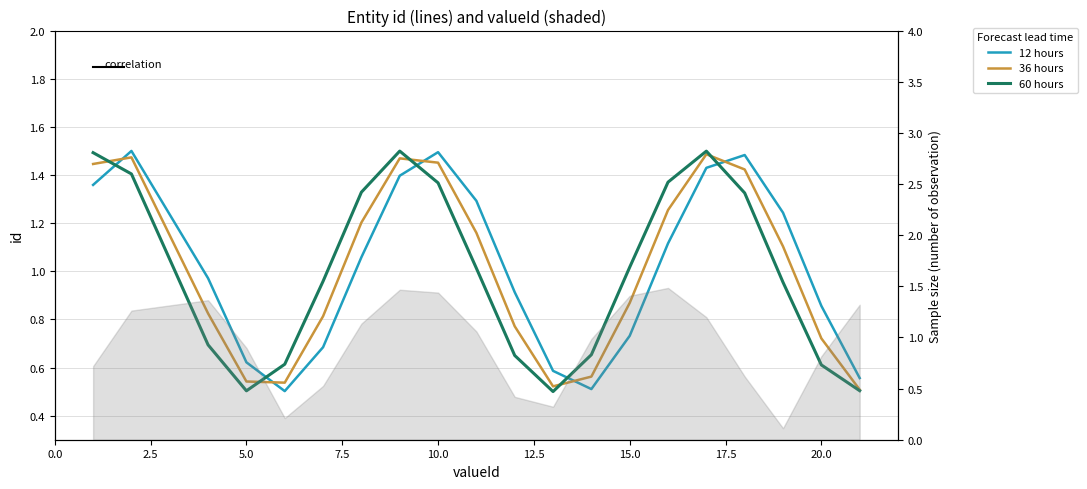

Does the chart have visible grid lines?

Yes